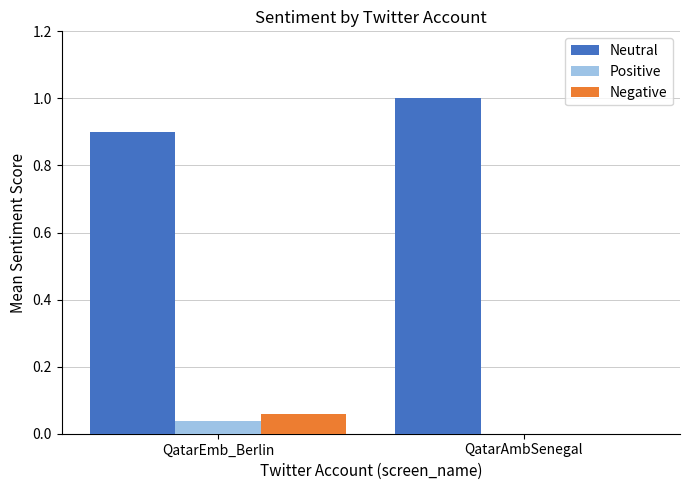

What is the sum of all Neutral values?

1.9